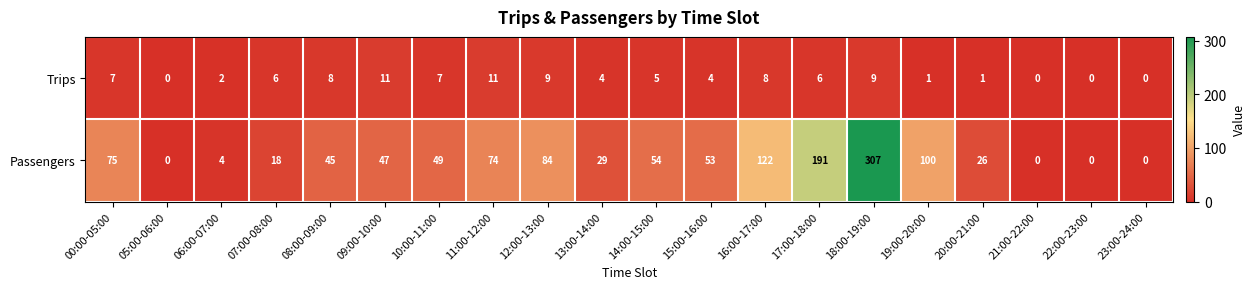

At which category is the sum across all series the highest?

18:00-19:00